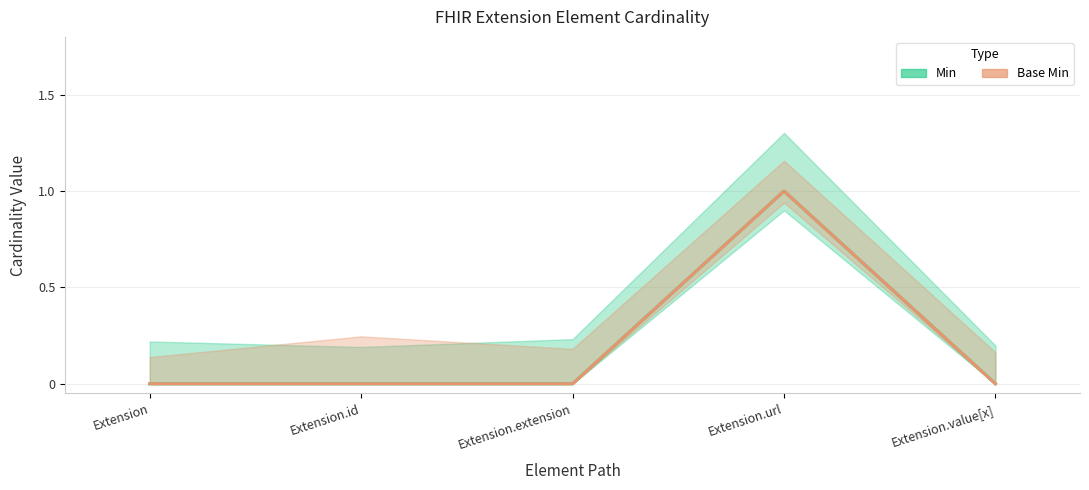

True or false: Min and Base Min cross at least once.

False